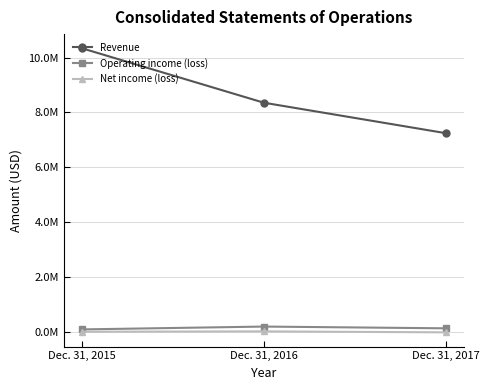

What are all the series names shown in the legend?

Revenue, Operating income (loss), Net income (loss)